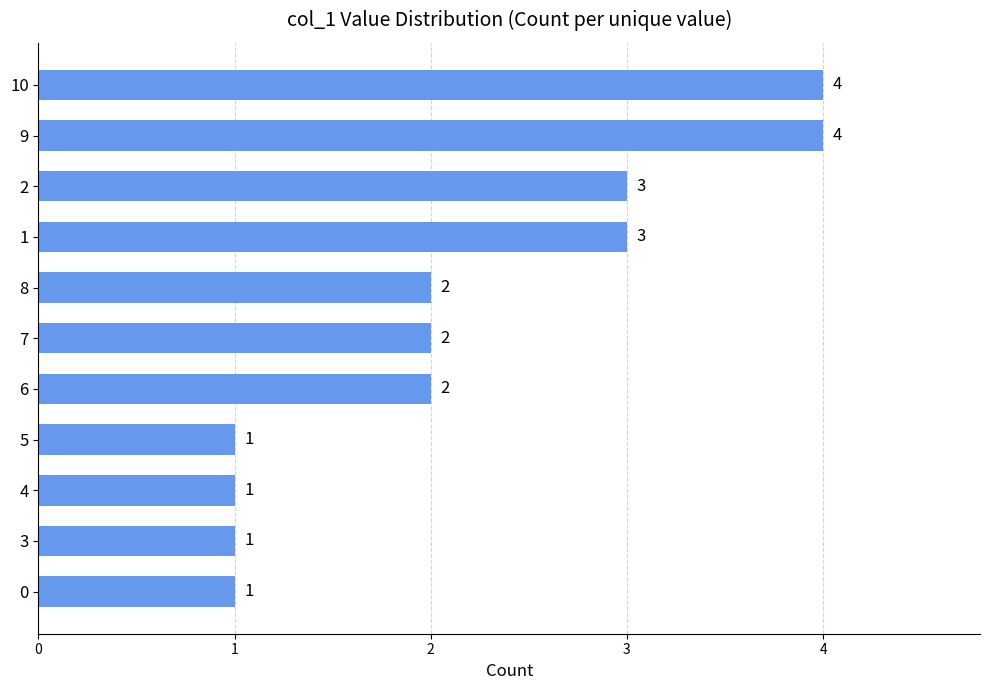

How many bars are there in total?

11